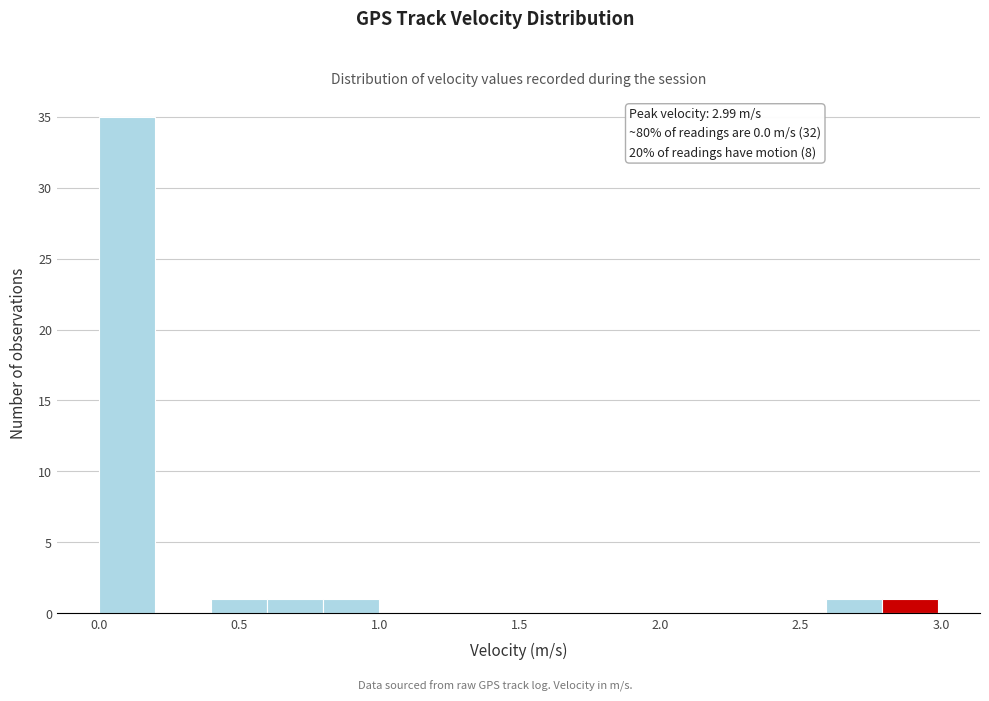

Around what value on the x-axis is the tallest bar? Give the approximate position of its centre, as read against the axis.

0.10